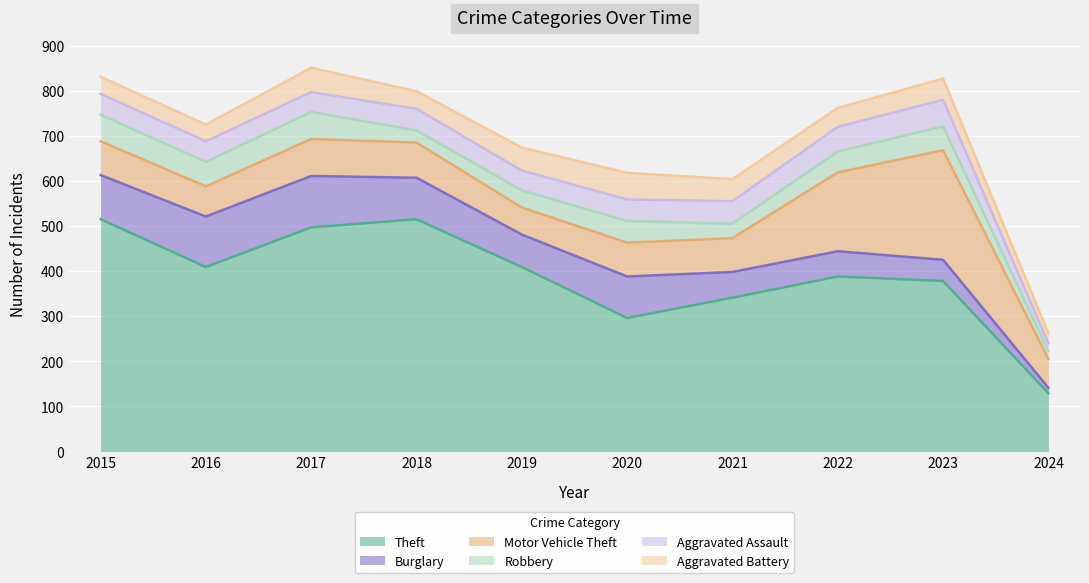

What is the maximum value shown in the chart?

515